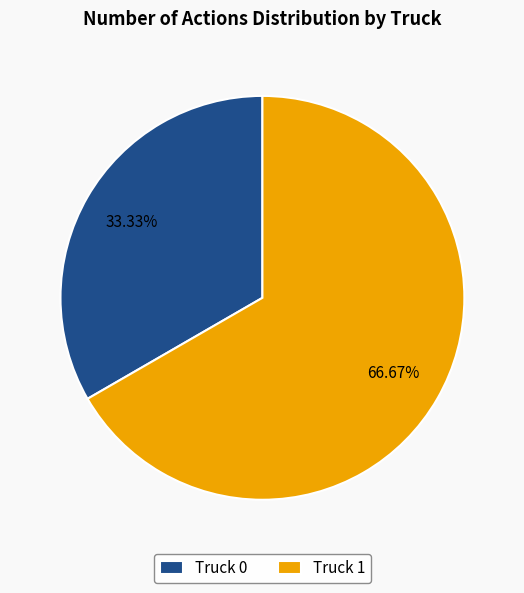

To the nearest percent, what portion does Truck 1 represent?

67%